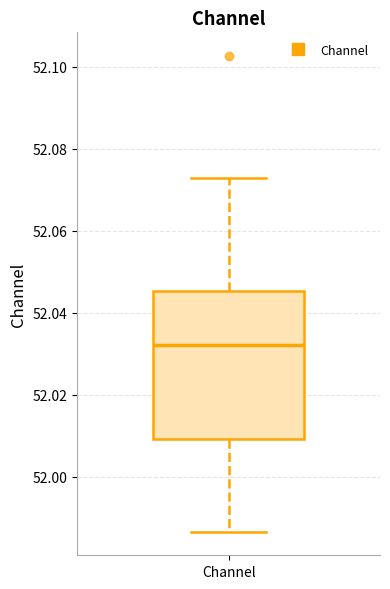

Transcribe this box plot: give where the median line is, the range the box spans, and where the two whiskers end, as read against the y-axis. The values are not printed on the chart, so give them approximately, as read against the axis.

median 52.032, box 52.010 to 52.046, whiskers 51.986 to 52.072